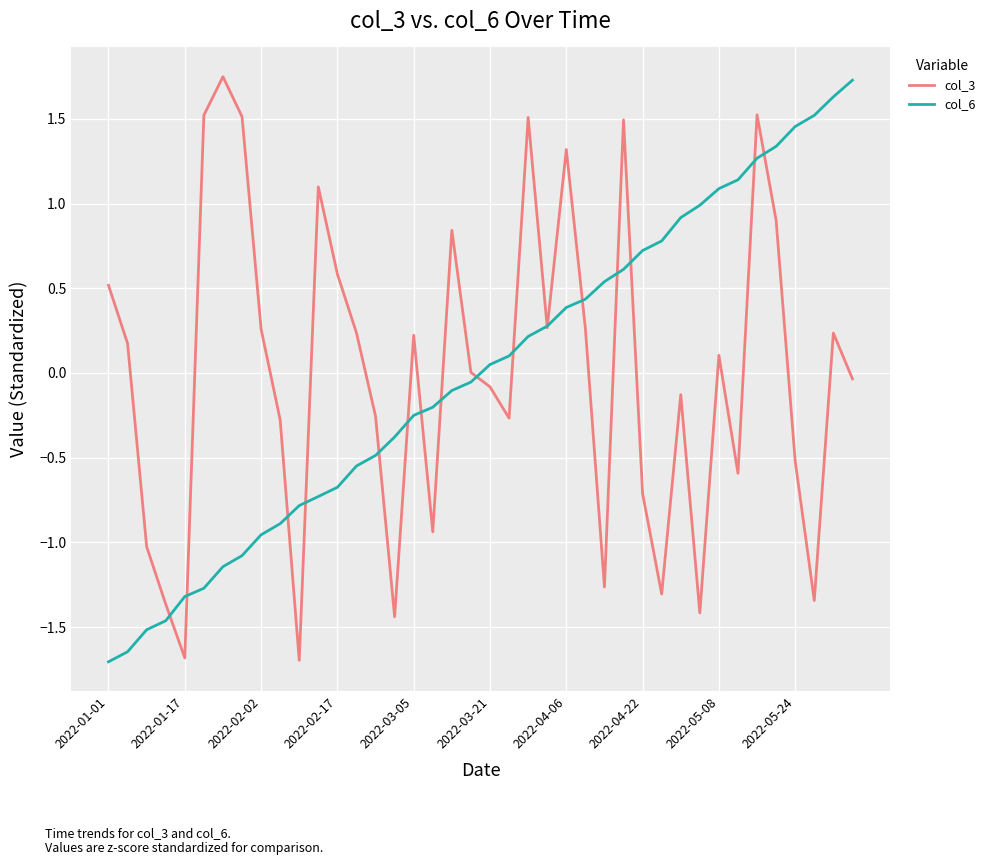

What is the smallest value displayed?

-1.7